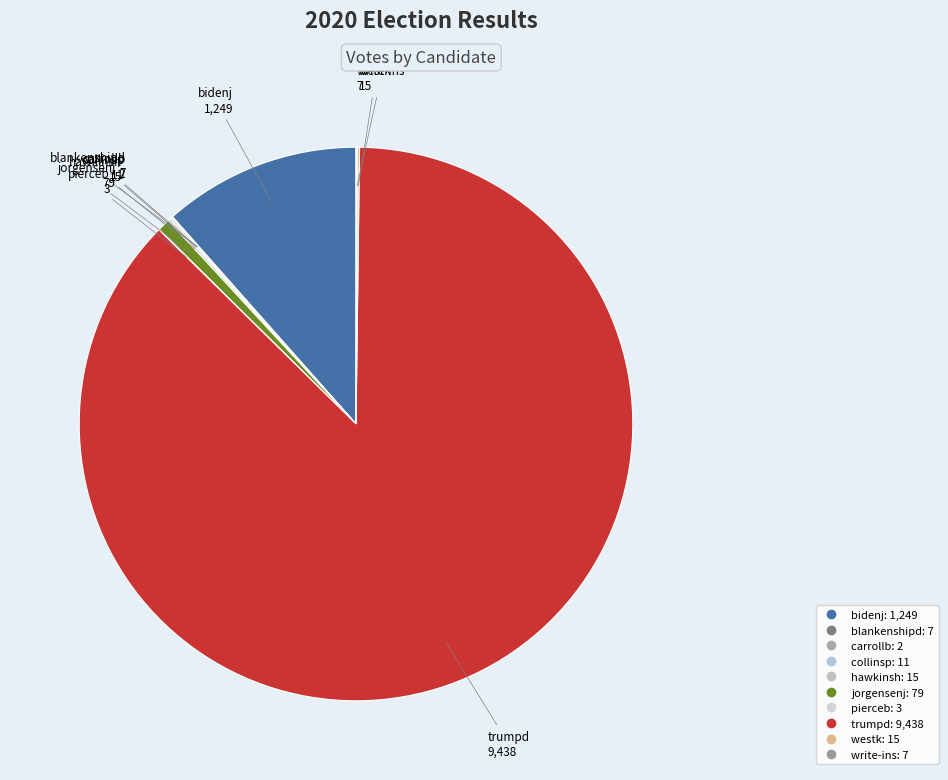

True or false: bidenj accounts for 12% of the total.

True